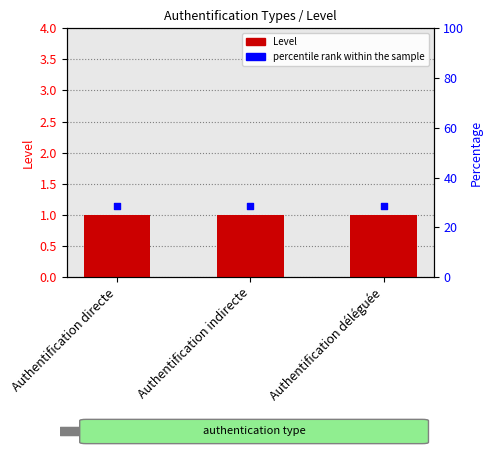

Which series contains the highest Y value?

percentile rank within the sample